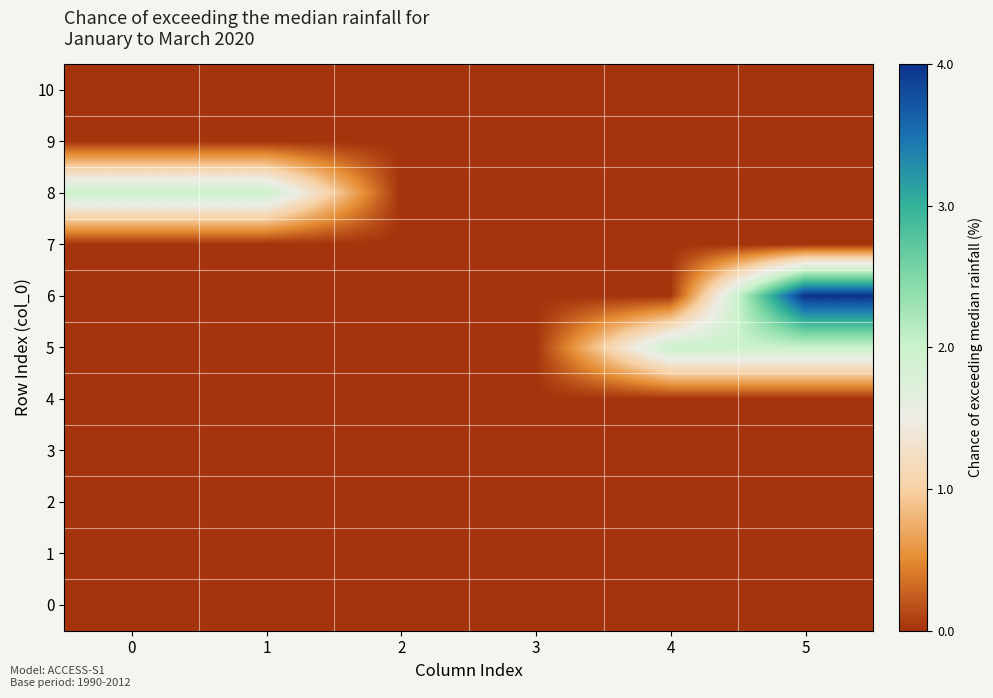

What is the difference between the highest and lowest values at 5?

4